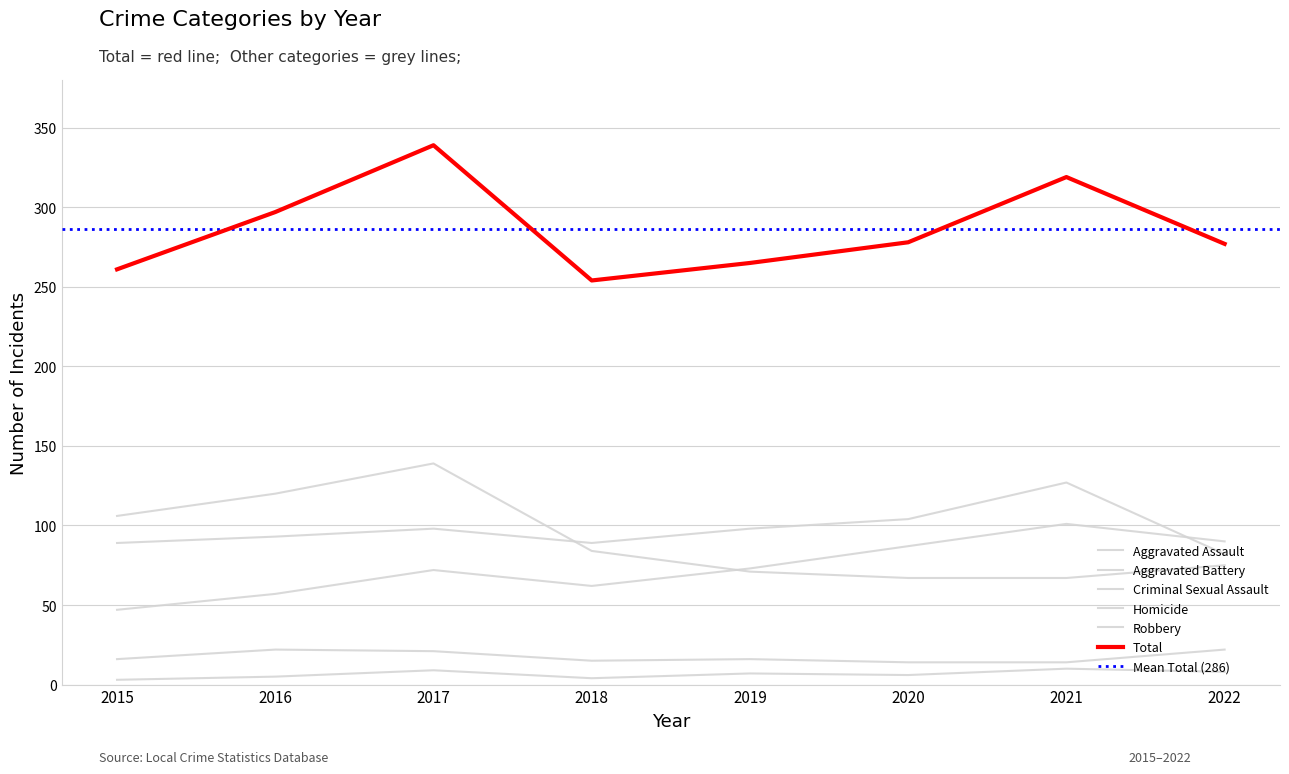

Where do Robbery and Aggravated Assault first cross each other?

2018 and 2019